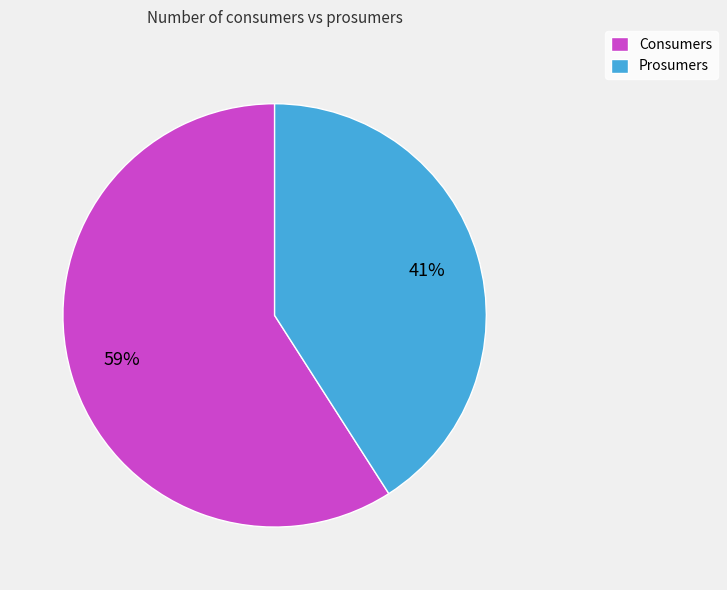

Do Prosumers and Consumers together represent more than half of the pie?

Yes